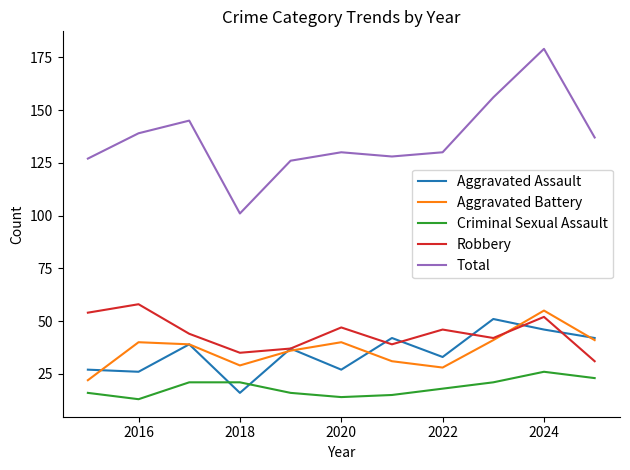

Which series has the largest total across all categories?

Total